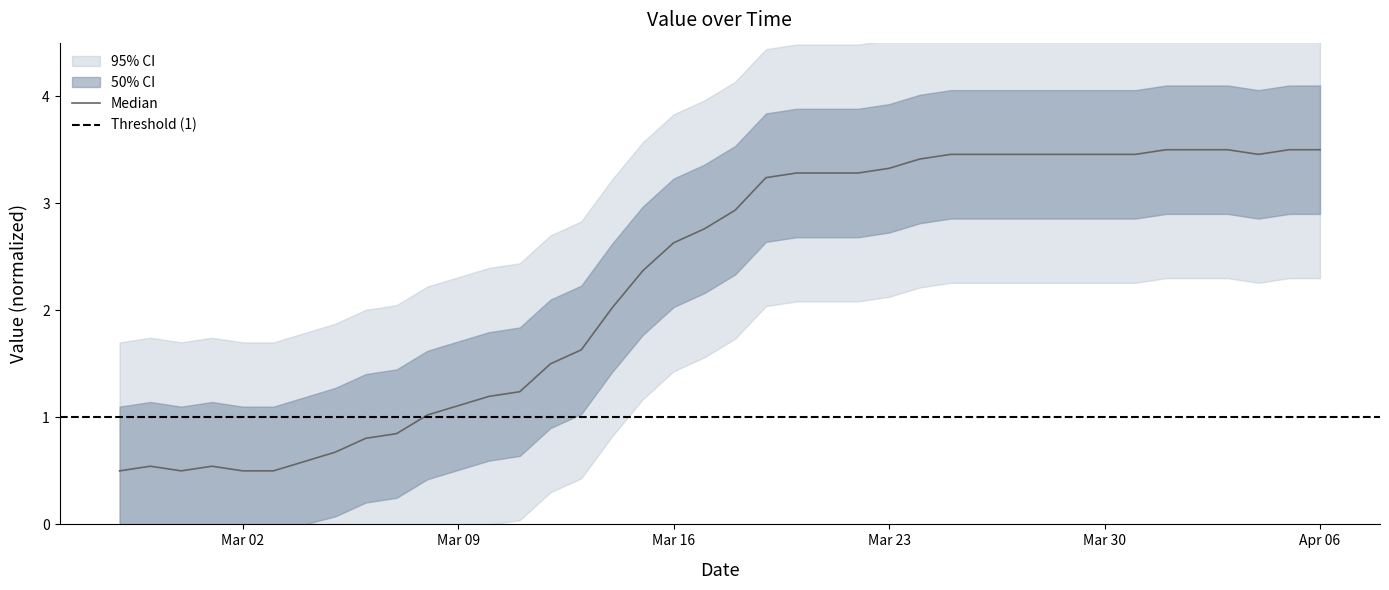

What is the average value?

2.3